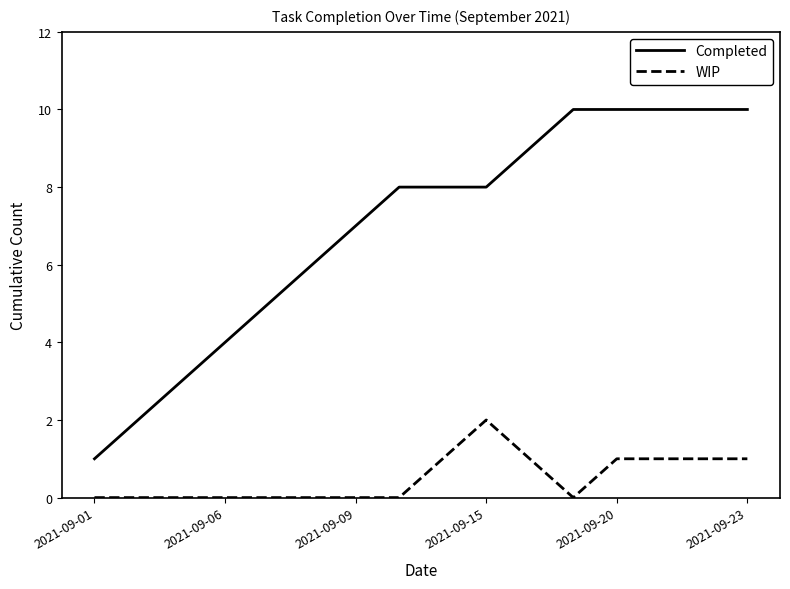

What is the greatest value displayed?

10